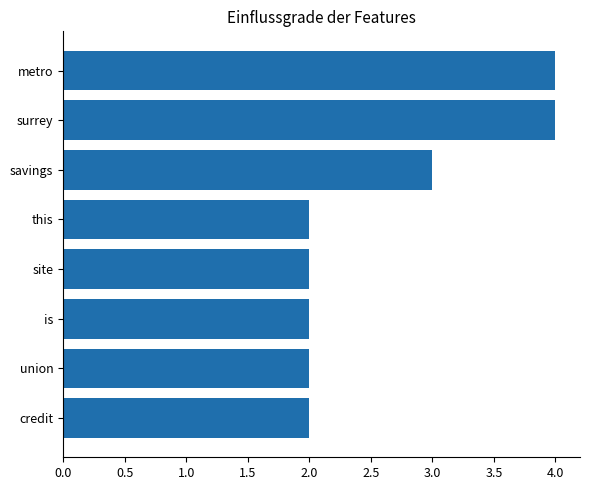

Reading bottom to top, what are all the values shown in this chart?

credit=2	union=2	is=2	site=2	this=2	savings=3	surrey=4	metro=4